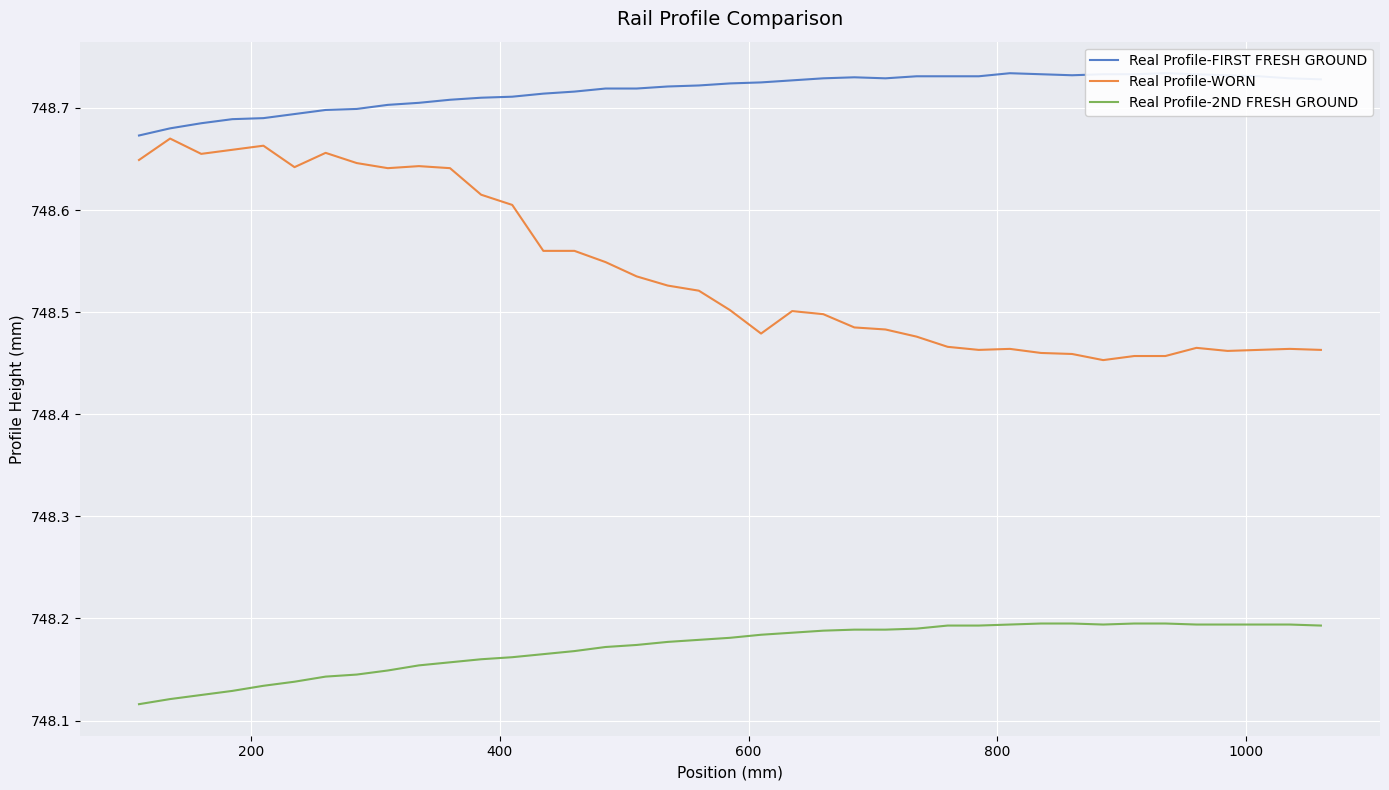

True or false: Real Profile-WORN and Real Profile-2ND FRESH GROUND cross at least once.

False